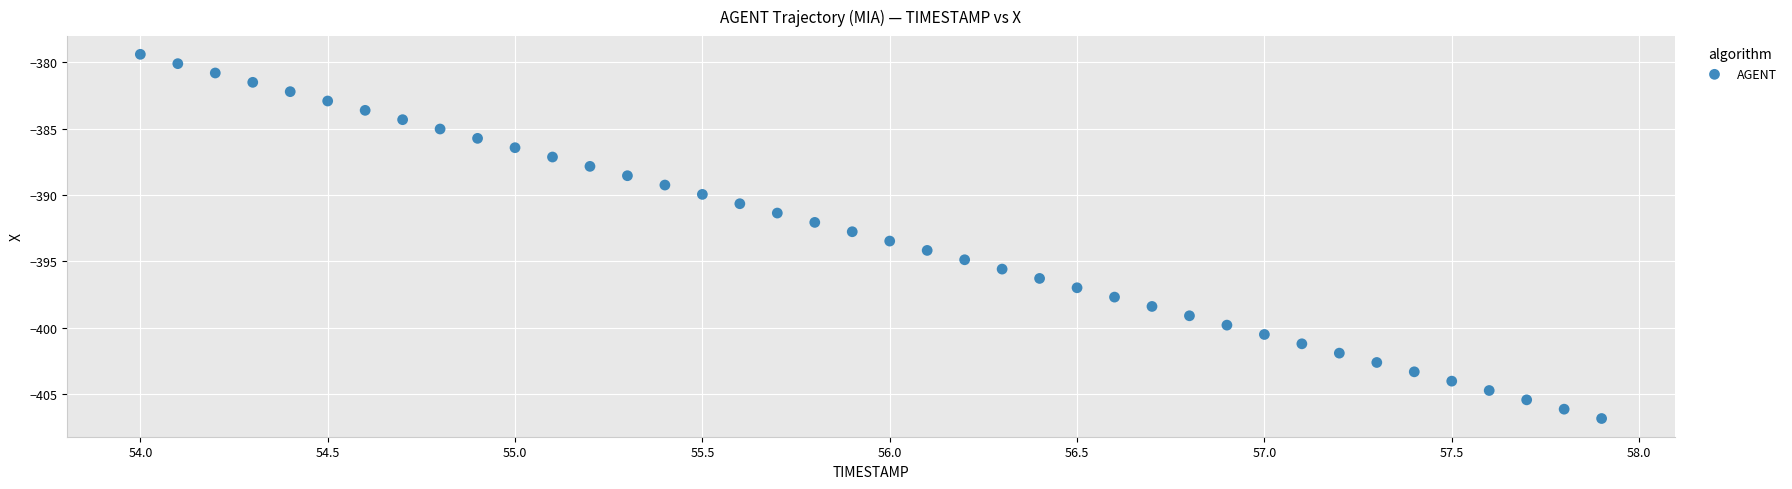

What is the range of X values (max minus min)?

3.9